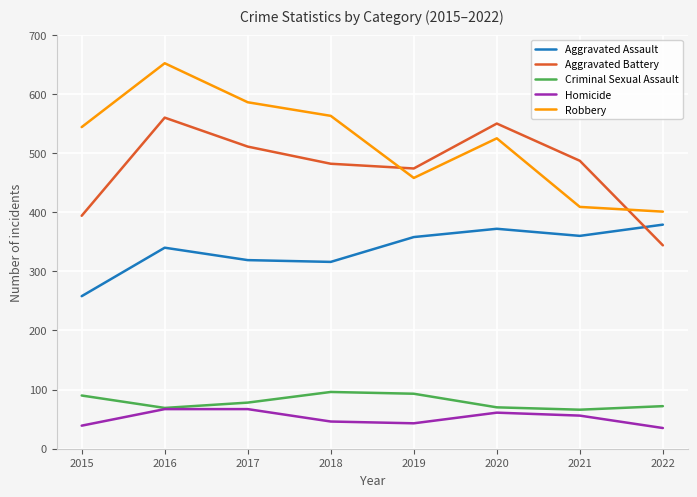

True or false: Aggravated Battery has a value of 112 at 2020.

False